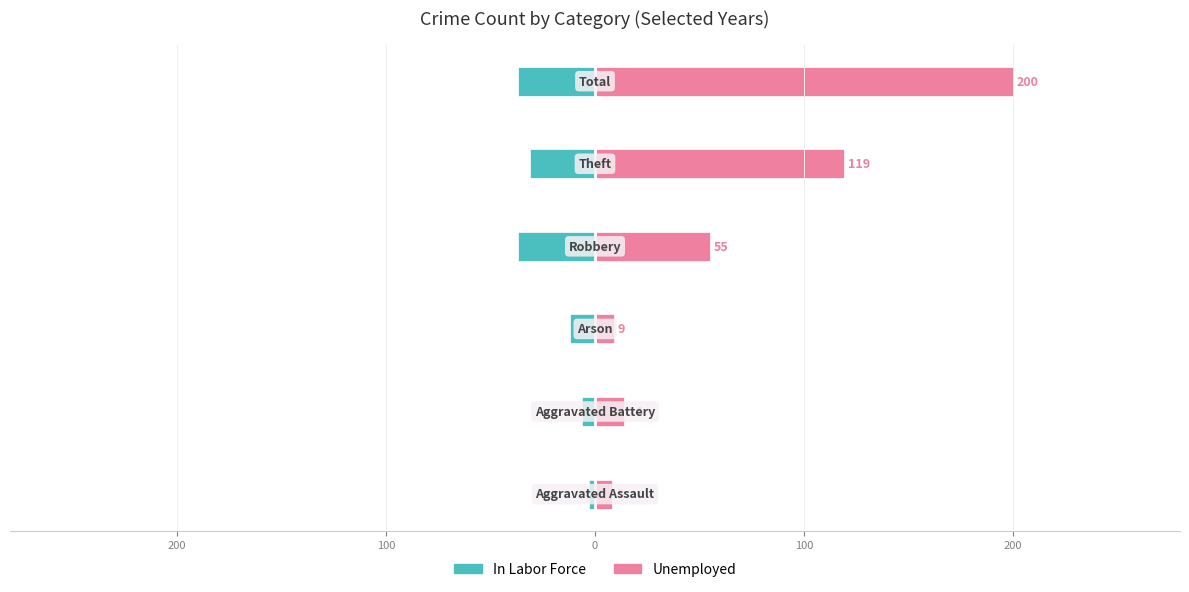

Rank the series by their maximum value, from highest to lowest.

Unemployed, In Labor Force